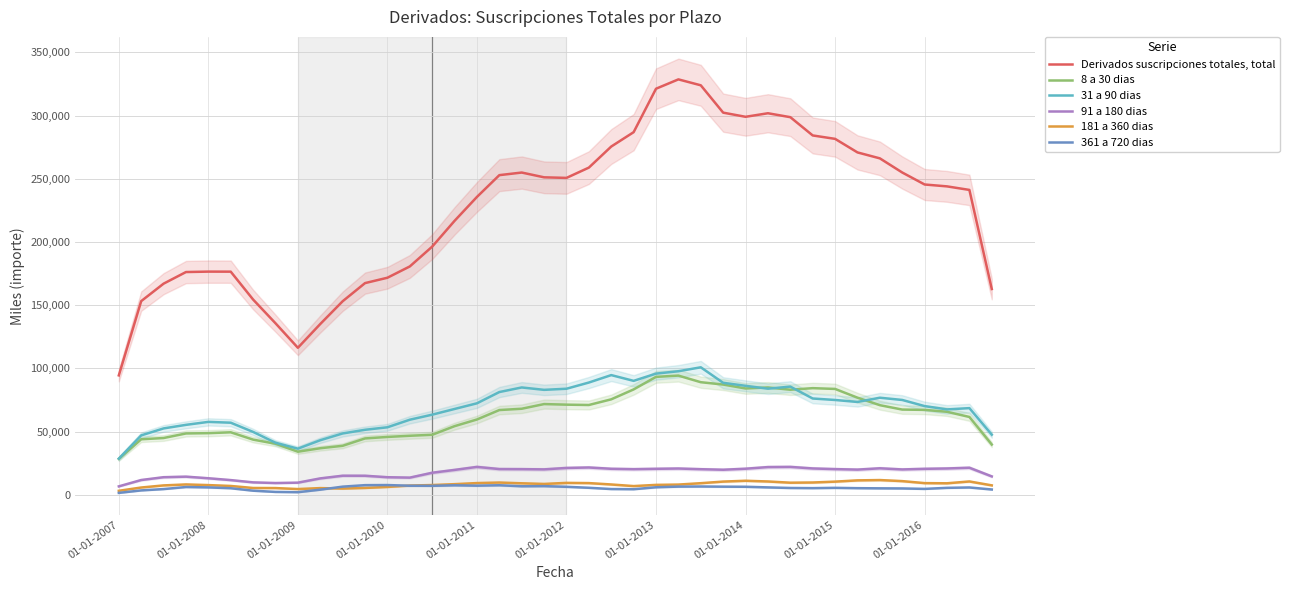

Which category has the lowest value in the 31 a 90 dias series?

01-01-2007